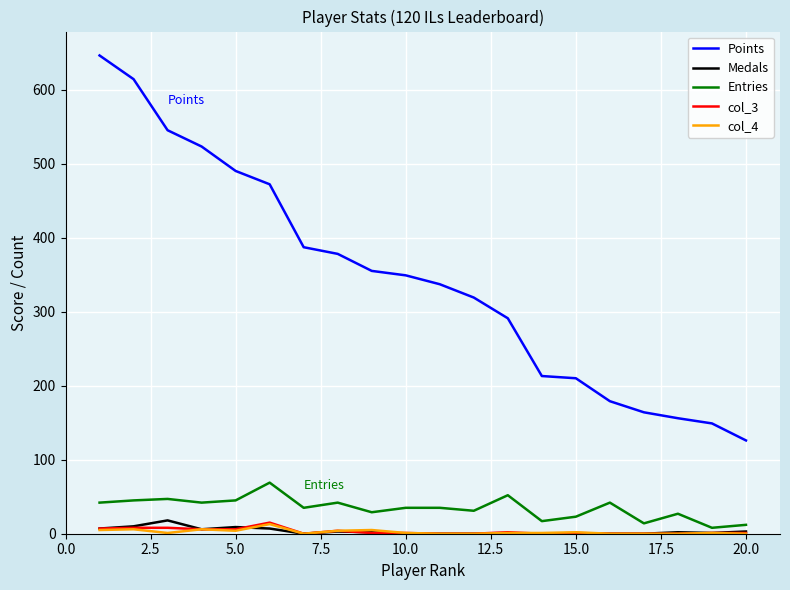

True or false: Points and col_3 intersect in this chart.

False